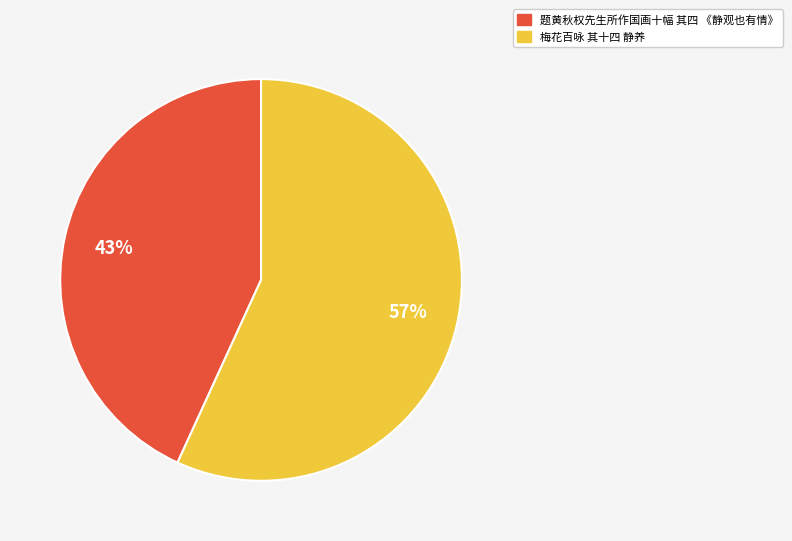

Do 题黄秋权先生所作国画十幅 其四 《静观也有情》 and 梅花百咏 其十四 静养 together represent more than half of the pie?

Yes